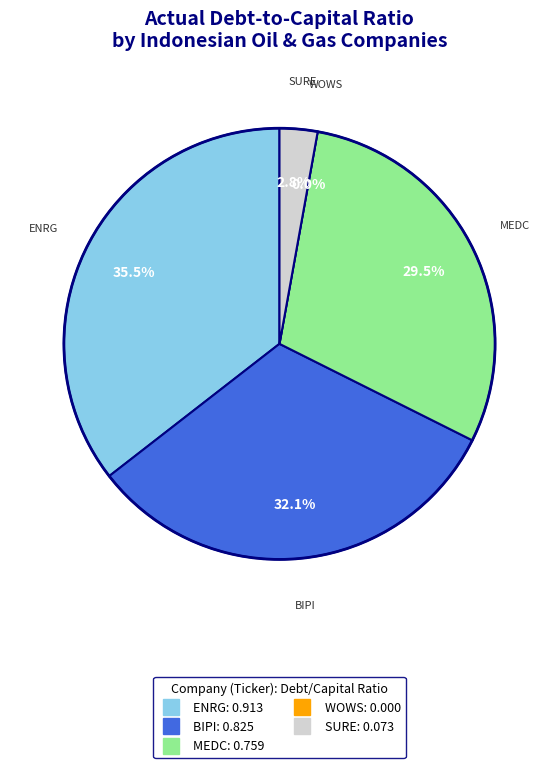

To the nearest percent, what percentage of the pie is PT Super
Energy Tbk?

3%